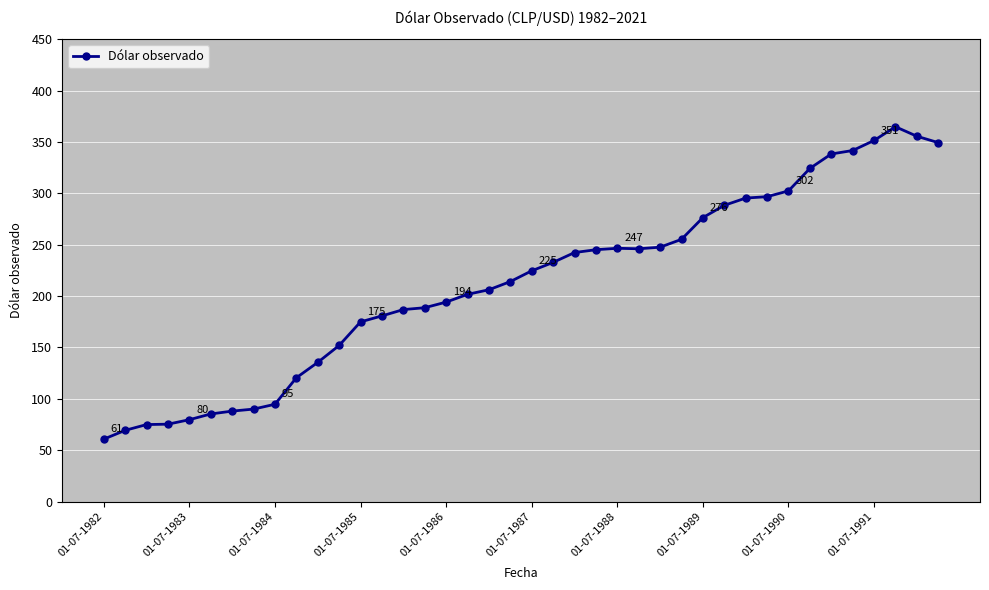

True or false: there are more than 0 points higher than both neighbors.

True